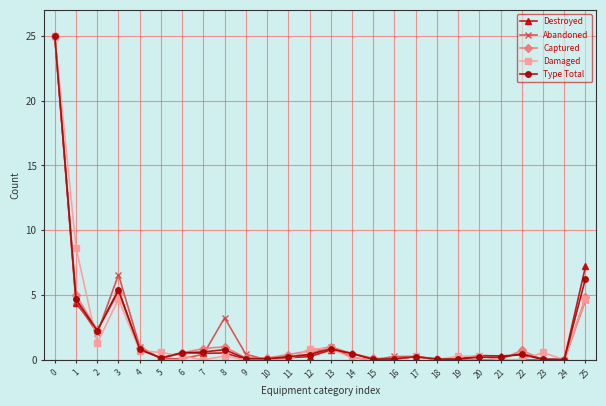

What is the difference between the highest and lowest values at 13?

0.3